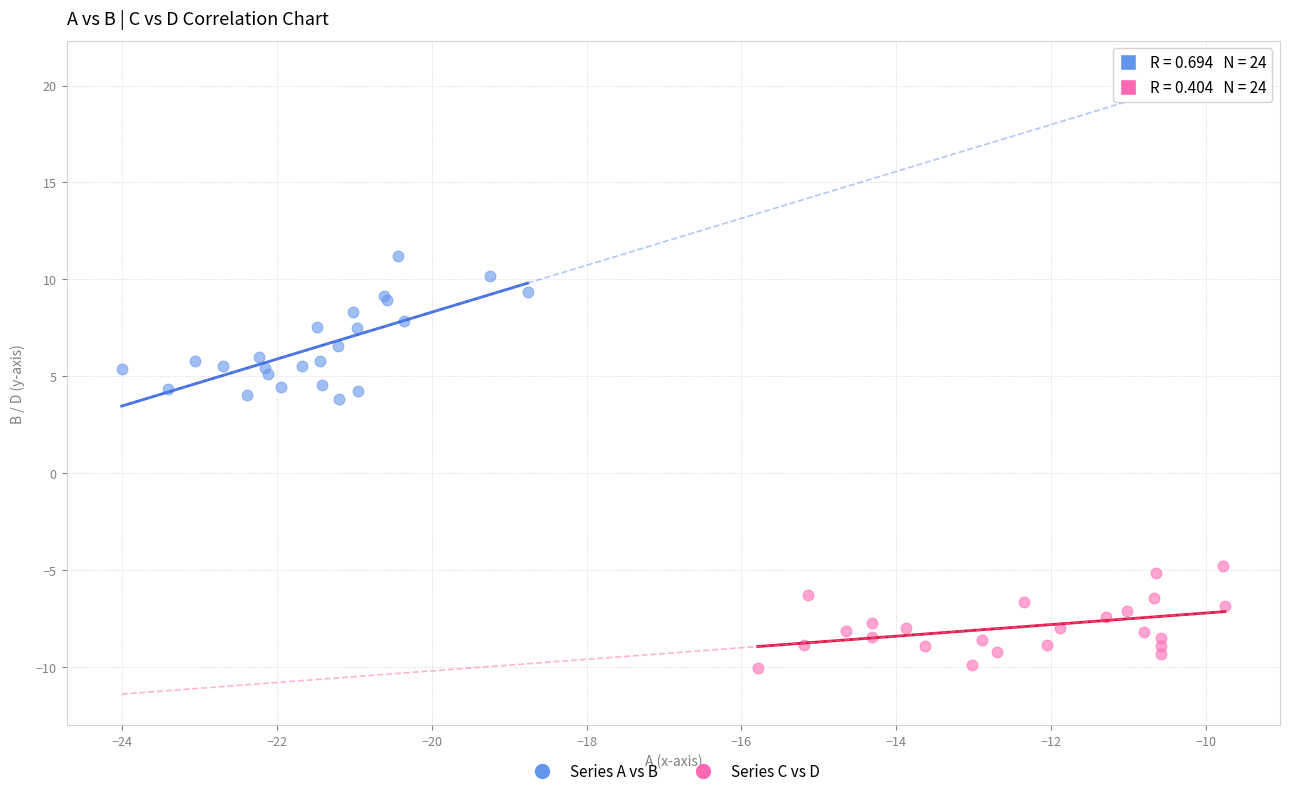

What are all the series names shown in the legend?

Series A vs B, Series C vs D